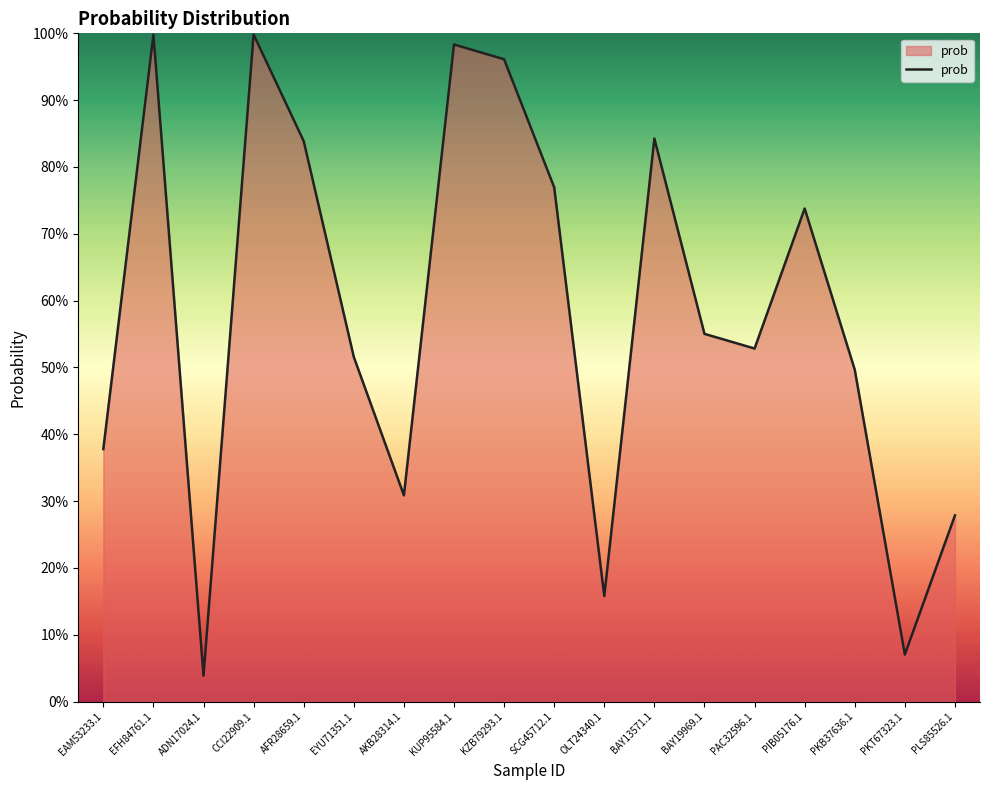

At which category does the chart reach its peak across all series?

CCI22909.1